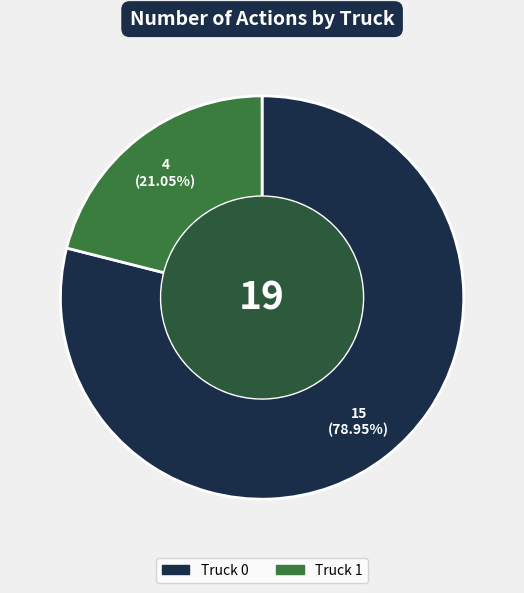

True or false: Truck 1 accounts for 8% of the total.

False